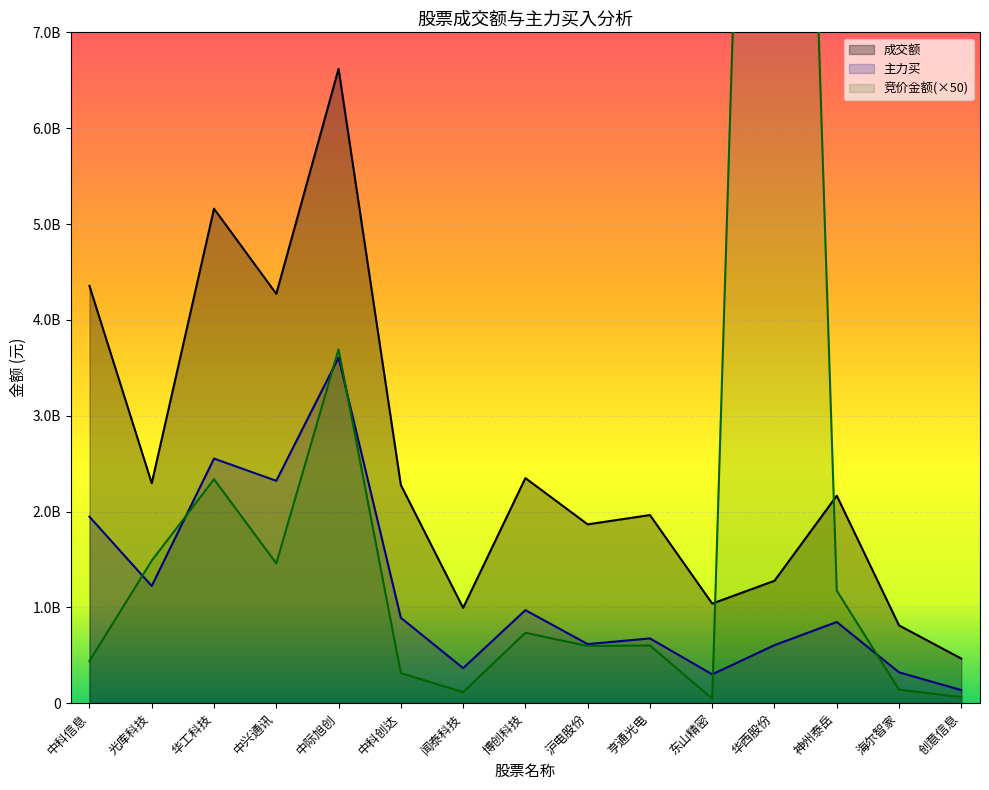

Where is 成交额 nearest to the value 3542258317?

中兴通讯